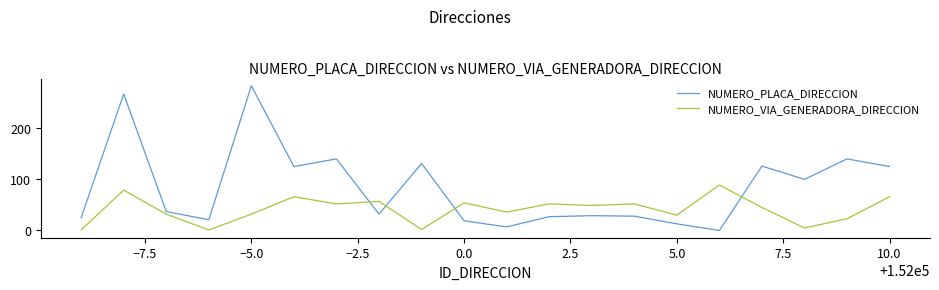

What is the difference between the maximum and minimum values in the NUMERO_VIA_GENERADORA_DIRECCION series?

88